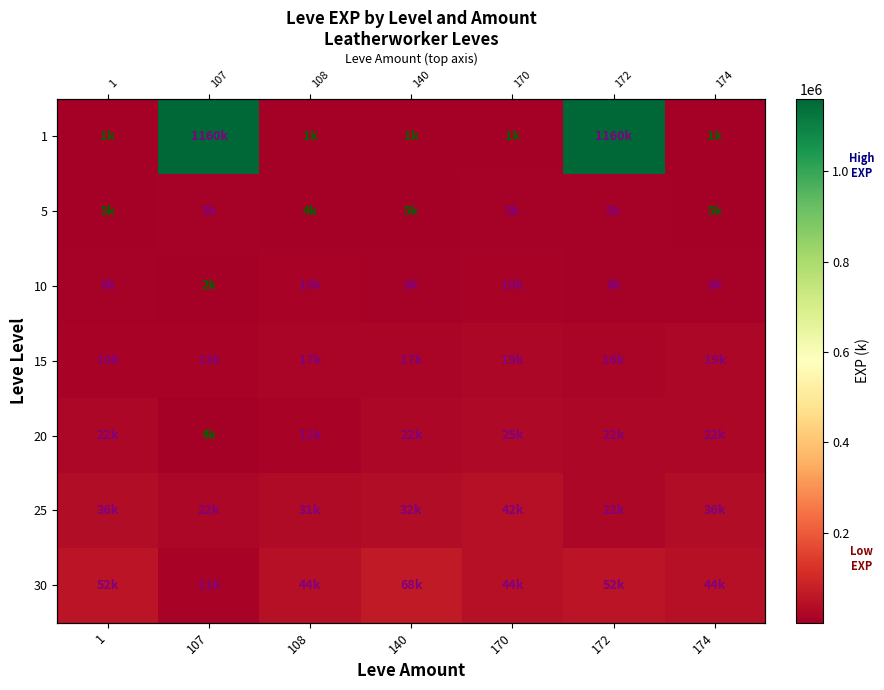

Which series changed the most between 107 and 172?

30